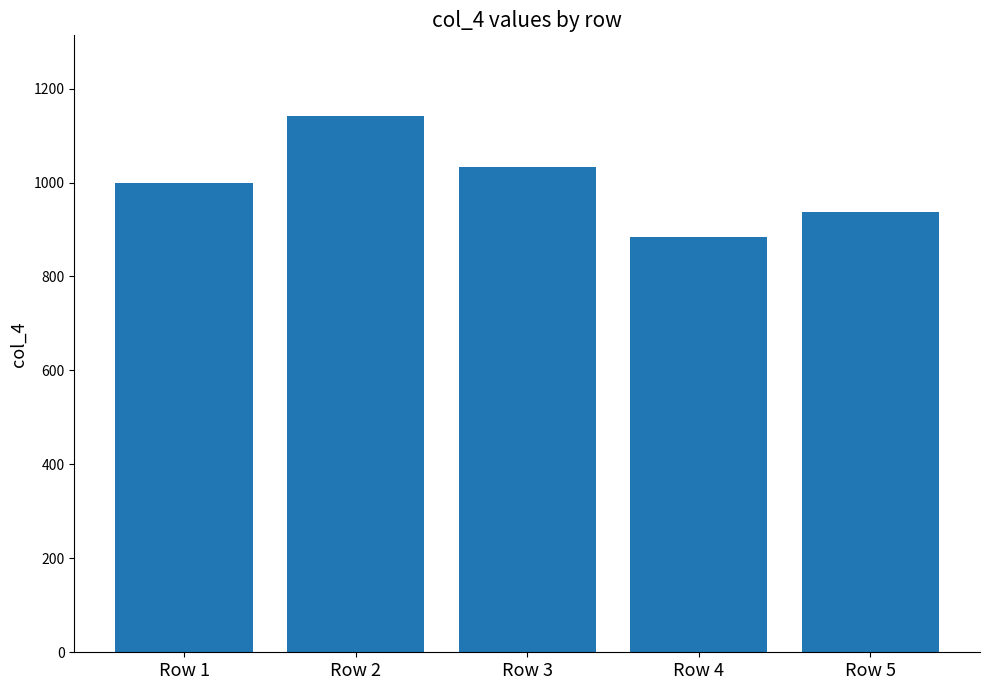

What is the difference between the maximum and minimum values?

258